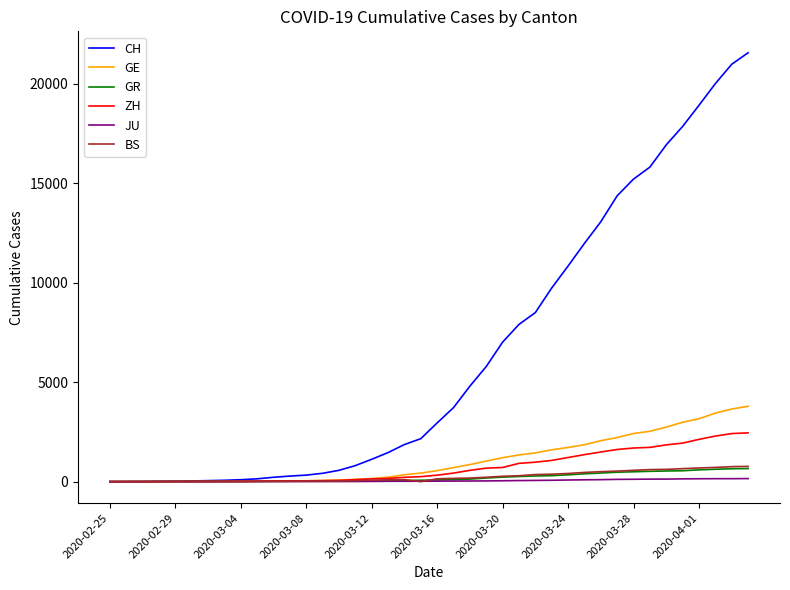

Which series has the widest spread of values?

CH